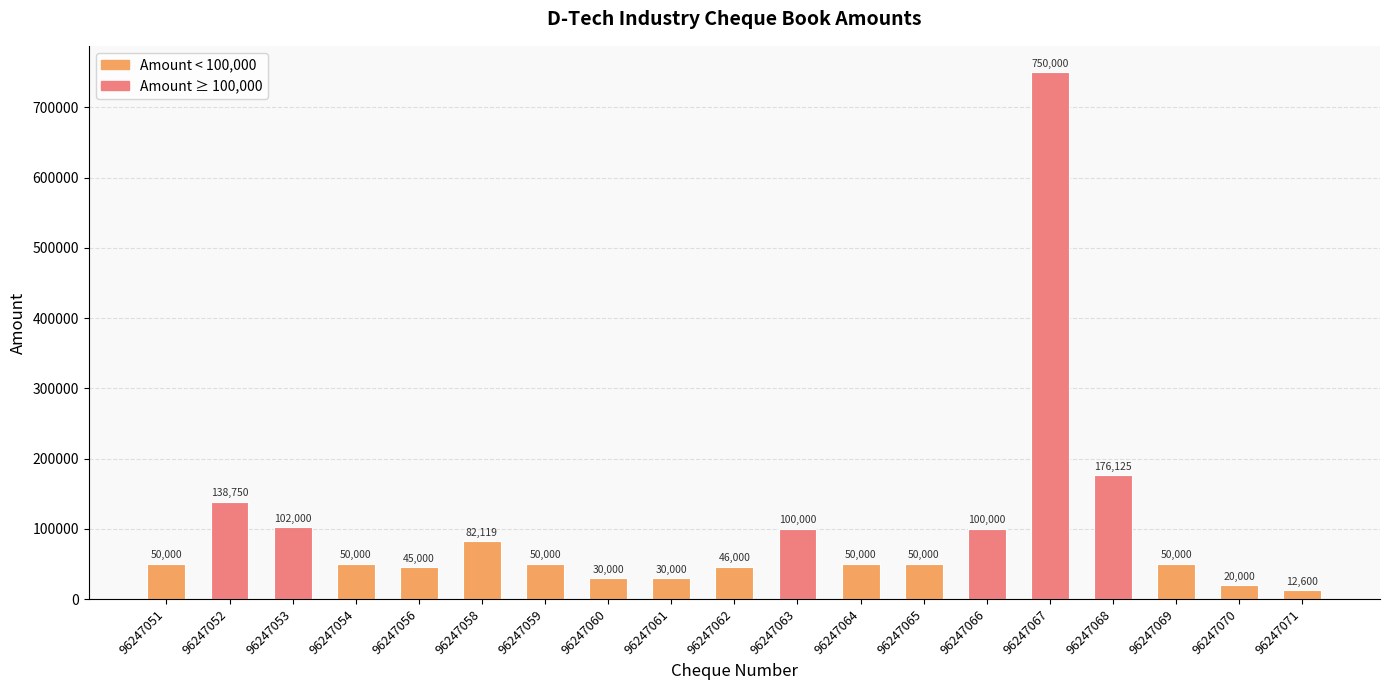

At which category does the chart reach its minimum across all series?

96247071